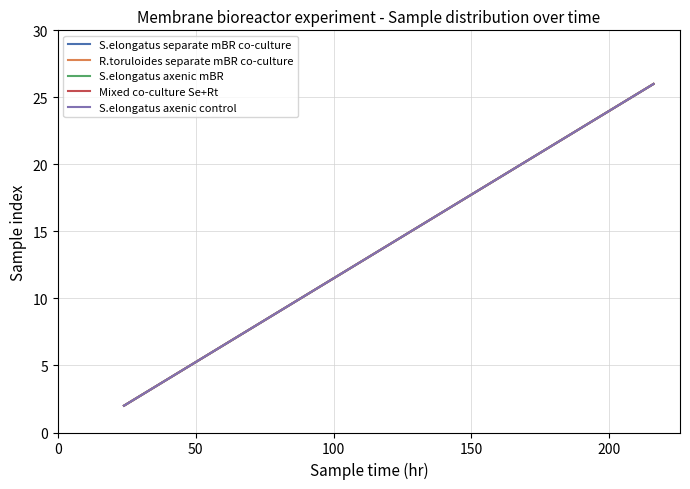

What is the highest value of the S.elongatus separate mBR co-culture series?

26